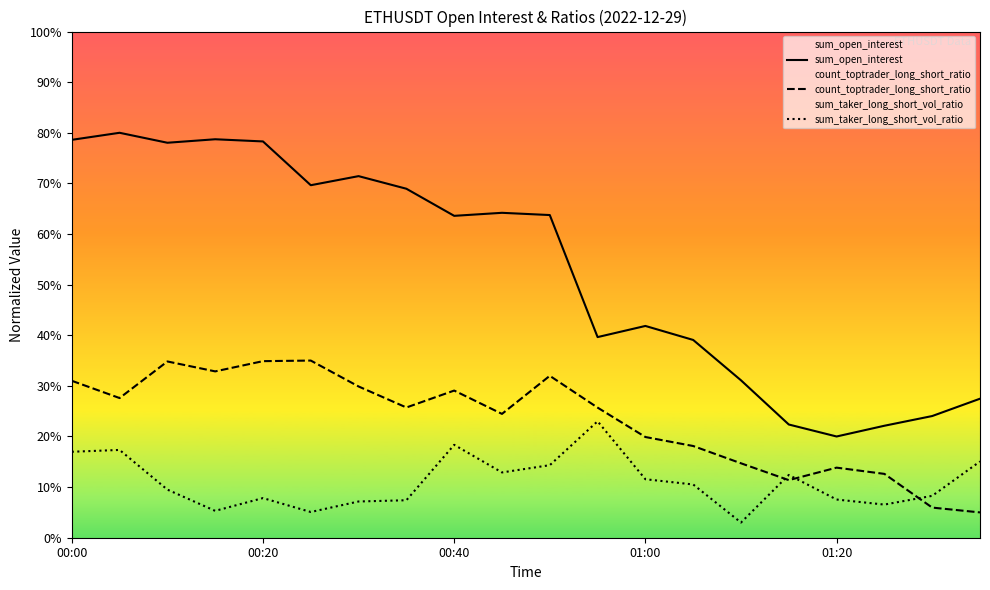

Which series has the largest total across all categories?

sum_open_interest